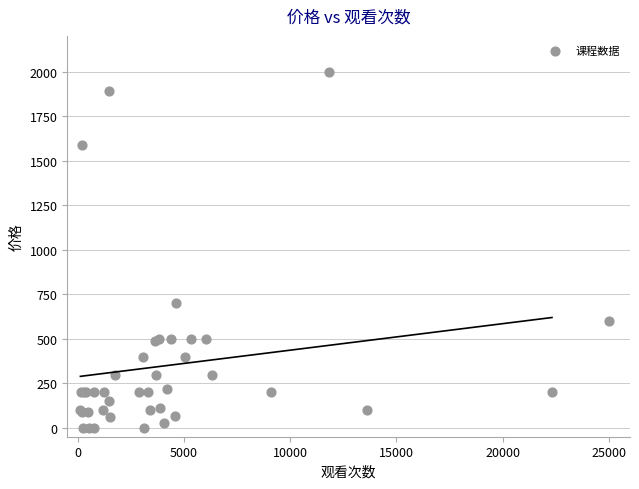

What Y value in the scatter plot is closest to 999?

699